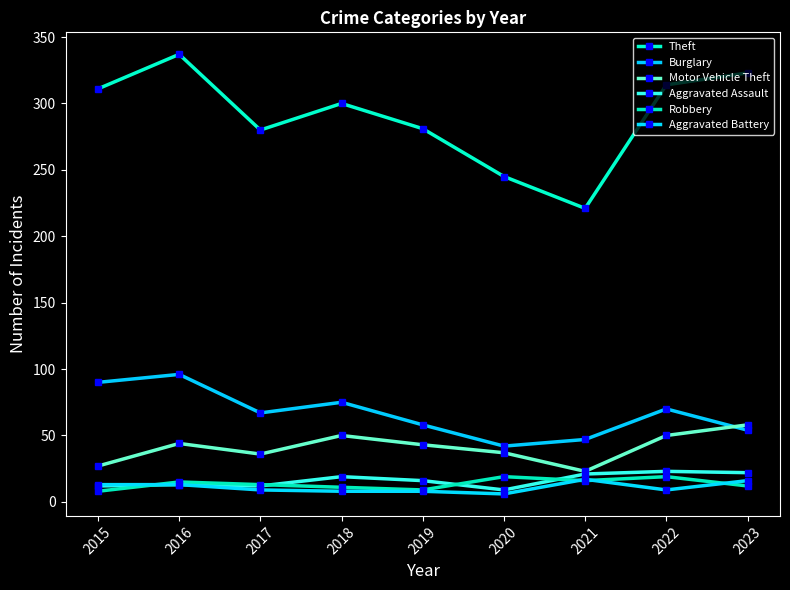

How many times do Aggravated Assault and Robbery cross each other?

4